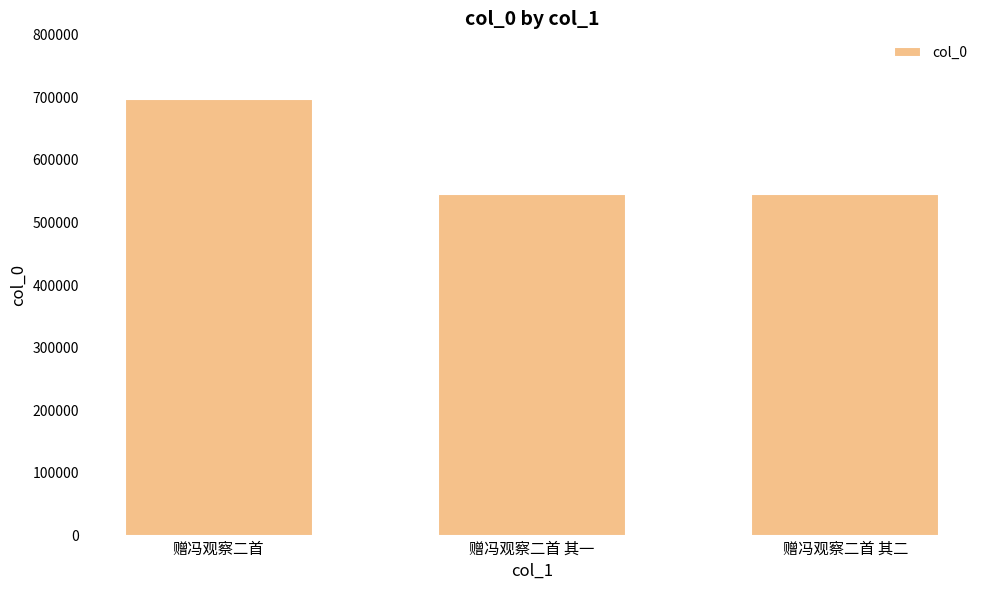

What is the label of the 3rd bar from the right?

赠冯观察二首